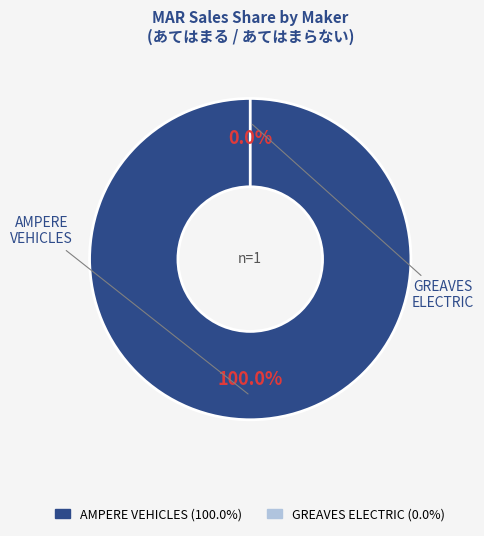

Do AMPERE VEHICLES PRIVATE LIMITED and GREAVES ELECTRIC MOBILITY PVT LTD together represent more than half of the pie?

Yes